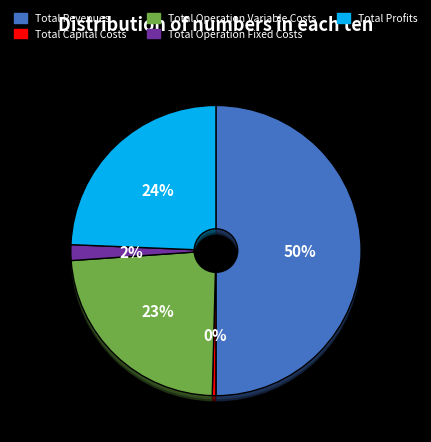

Approximately how many times larger is the value at Total Profits compared to Total Operation Variable Costs?

1.0